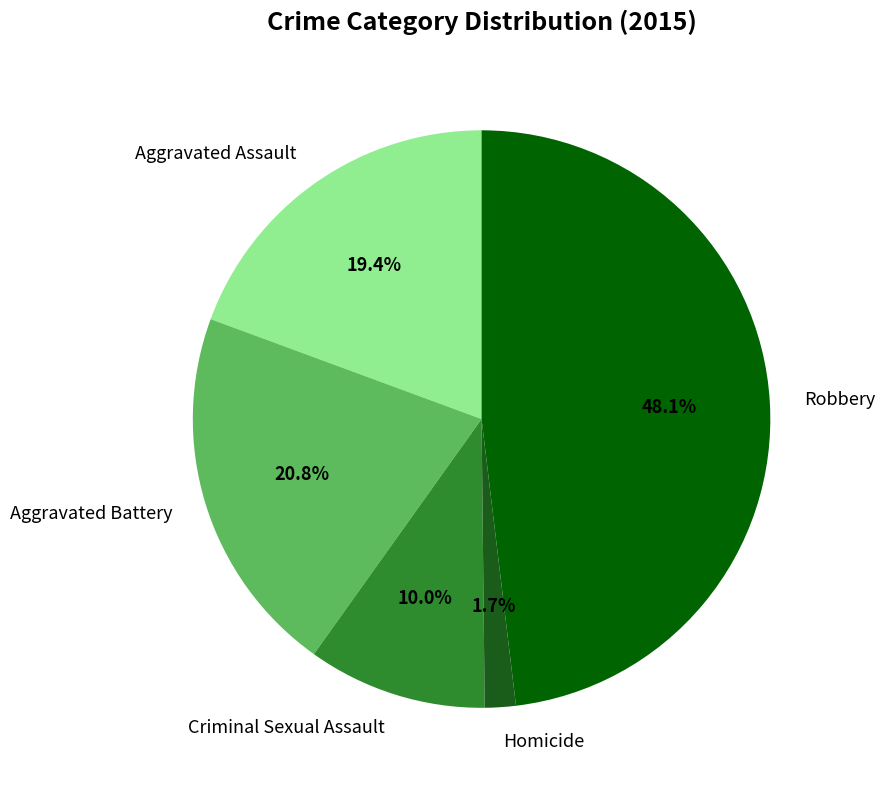

To the nearest percent, what portion does Criminal Sexual Assault represent?

10%